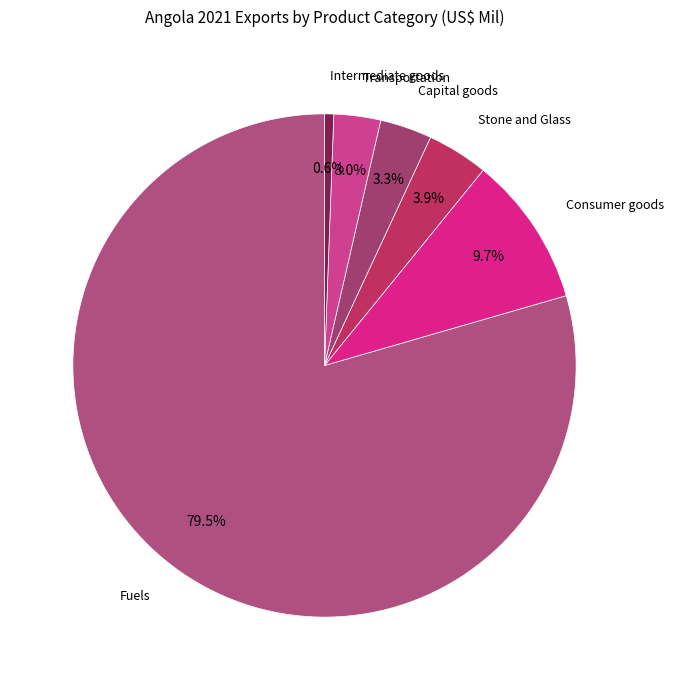

Is there a majority slice in this chart?

Yes